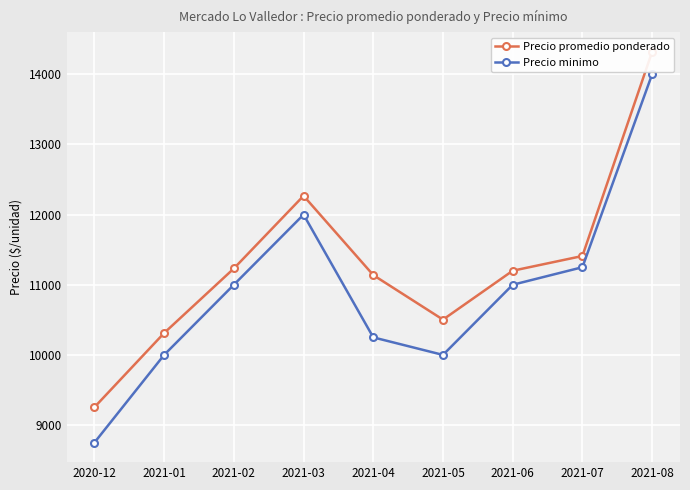

How many values in the Precio minimo series exceed 11000?

3